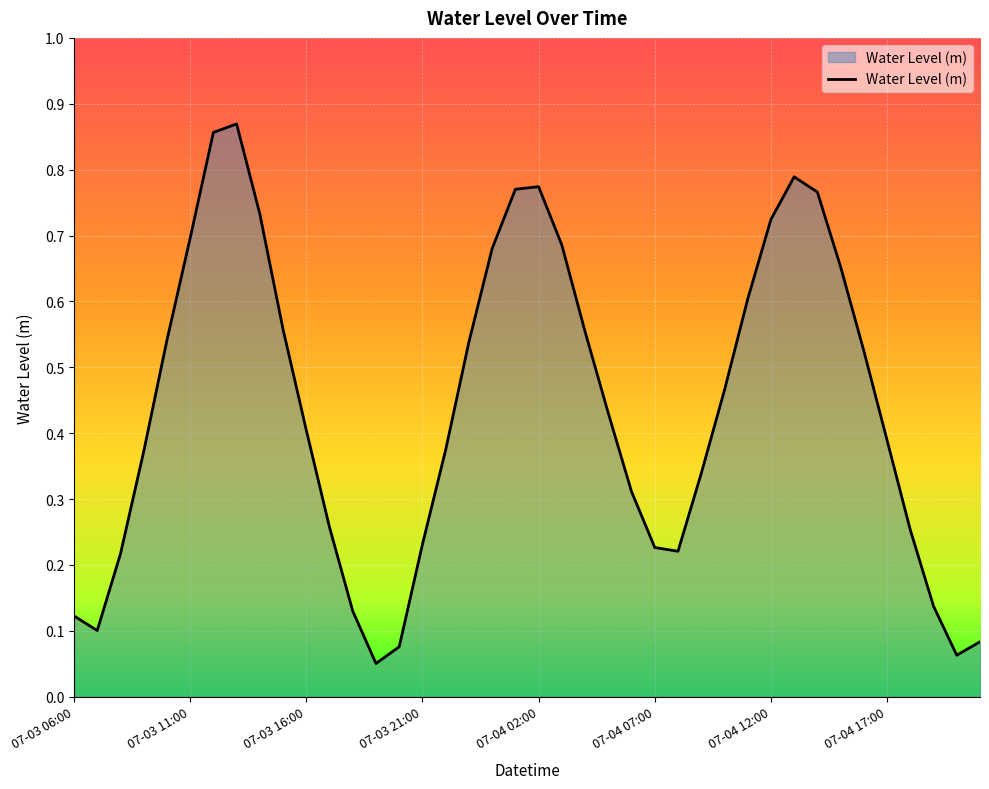

Reading left to right, transcribe all the data shown in this chart.

07-03 06:00=0.1	07-03 07:00=0.1	07-03 08:00=0.2	07-03 09:00=0.4	07-03 10:00=0.5	07-03 11:00=0.7	07-03 12:00=0.9	07-03 13:00=0.9	07-03 14:00=0.7	07-03 15:00=0.6	07-03 16:00=0.4	07-03 17:00=0.3	07-03 18:00=0.1	07-03 19:00=0.1	07-03 20:00=0.1	07-03 21:00=0.2	07-03 22:00=0.4	07-03 23:00=0.5	07-04 00:00=0.7	07-04 01:00=0.8	07-04 02:00=0.8	07-04 03:00=0.7	07-04 04:00=0.6	07-04 05:00=0.4	07-04 06:00=0.3	07-04 07:00=0.2	07-04 08:00=0.2	07-04 09:00=0.3	07-04 10:00=0.5	07-04 11:00=0.6	07-04 12:00=0.7	07-04 13:00=0.8	07-04 14:00=0.8	07-04 15:00=0.7	07-04 16:00=0.5	07-04 17:00=0.4	07-04 18:00=0.3	07-04 19:00=0.1	07-04 20:00=0.1	07-04 21:00=0.1